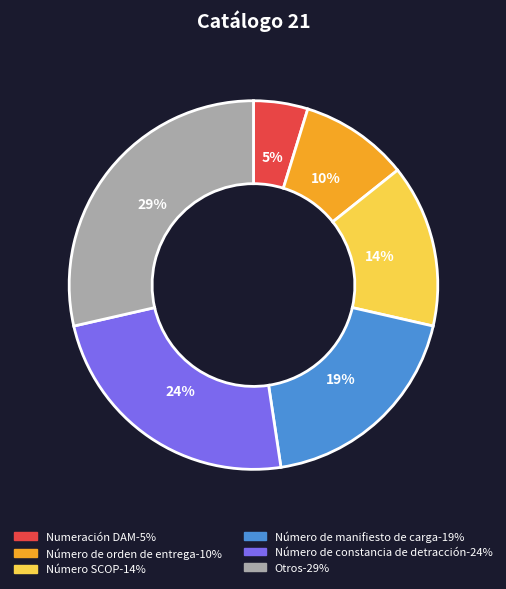

To the nearest percent, what is the difference between the Otros and Numeración DAM slice percentages?

24%